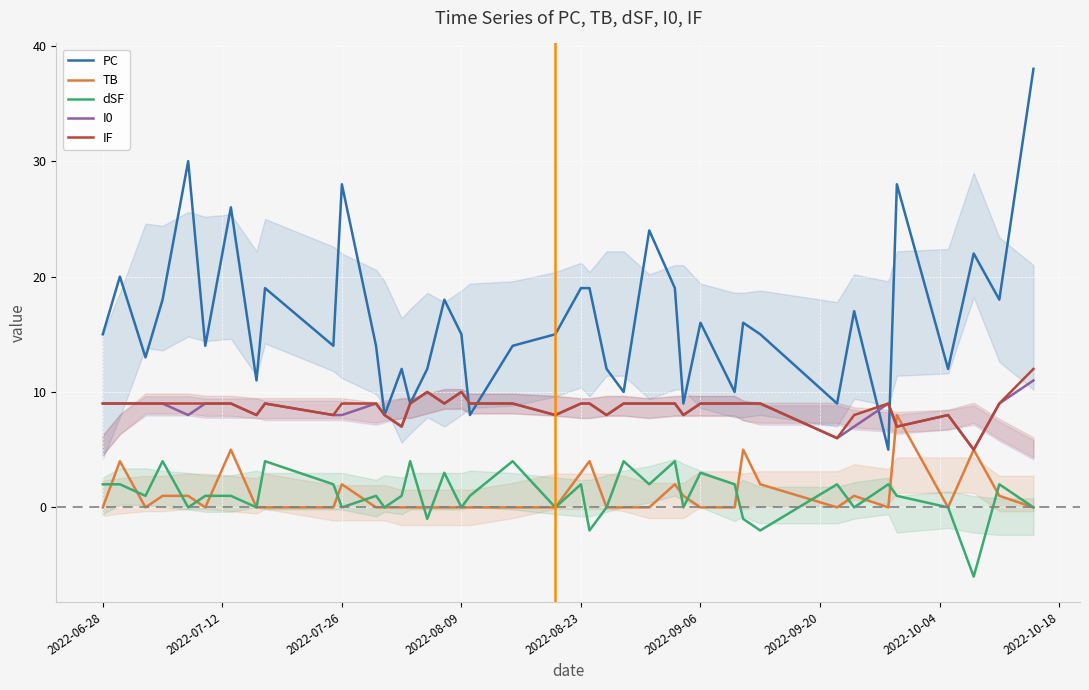

True or false: I0 and dSF intersect in this chart.

False